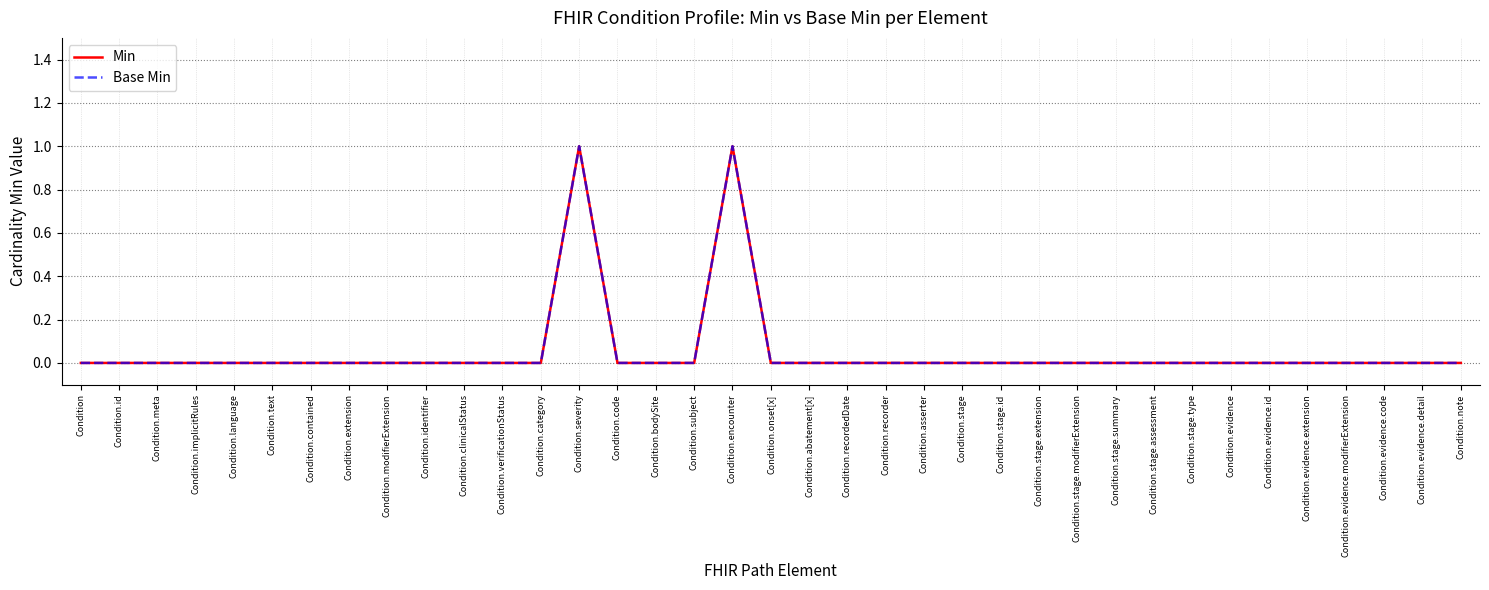

In Min, how many points are higher than both neighbors (excluding endpoints)?

2